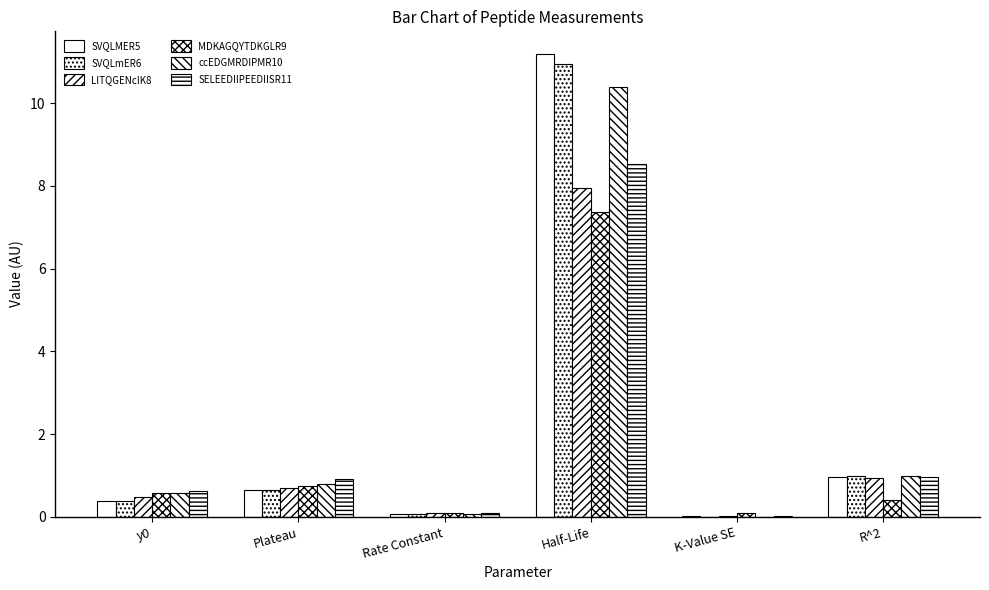

Reading left to right, what are all the values shown in this chart?

SVQLMER5: 0.4	0.7	0.1	11.2	0.0	1.0
SVQLmER6: 0.4	0.6	0.1	10.9	0.0	1.0
LITQGENcIK8: 0.5	0.7	0.1	7.9	0.0	0.9
MDKAGQYTDKGLR9: 0.6	0.8	0.1	7.4	0.1	0.4
ccEDGMRDIPMR10: 0.6	0.8	0.1	10.4	0.0	1.0
SELEEDIIPEEDIISR11: 0.6	0.9	0.1	8.5	0.0	1.0